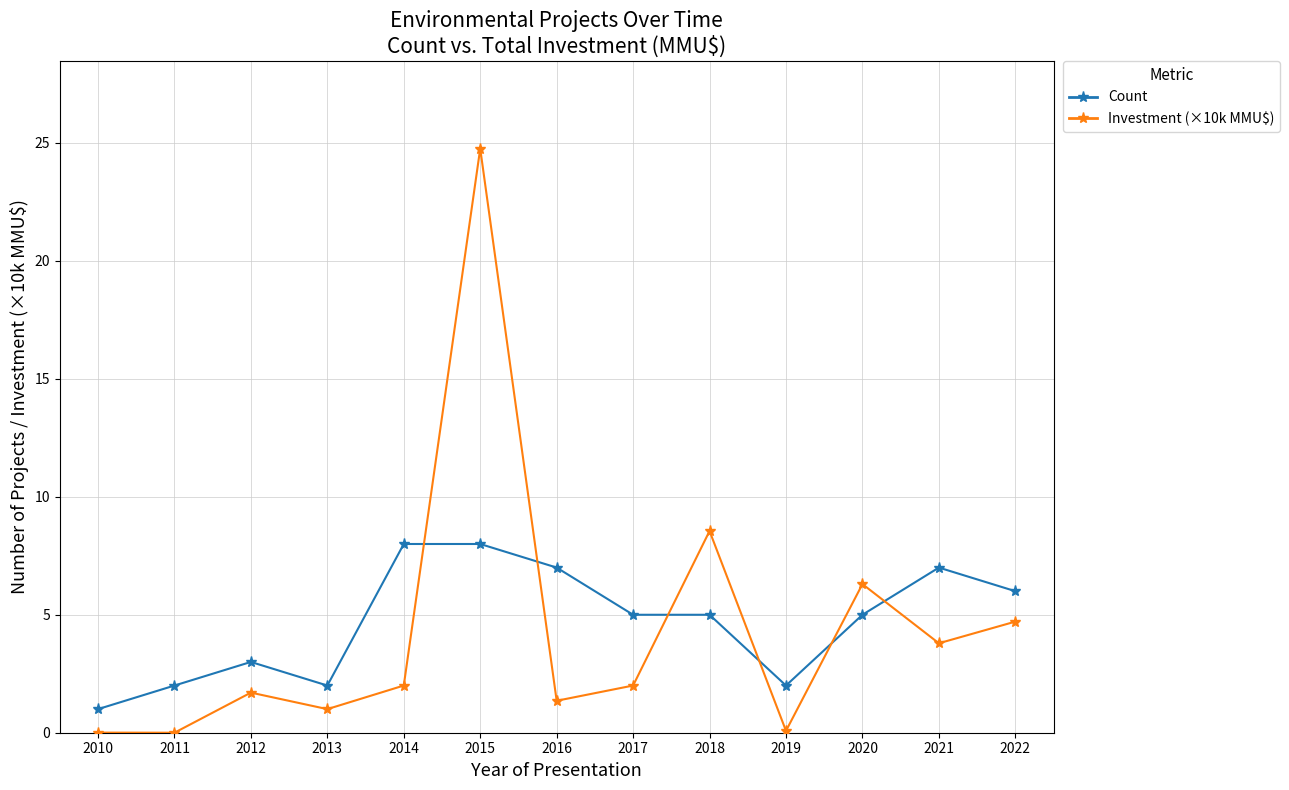

Between which two adjacent categories do Investment (×10k MMU$) and Count first intersect?

2014 and 2015